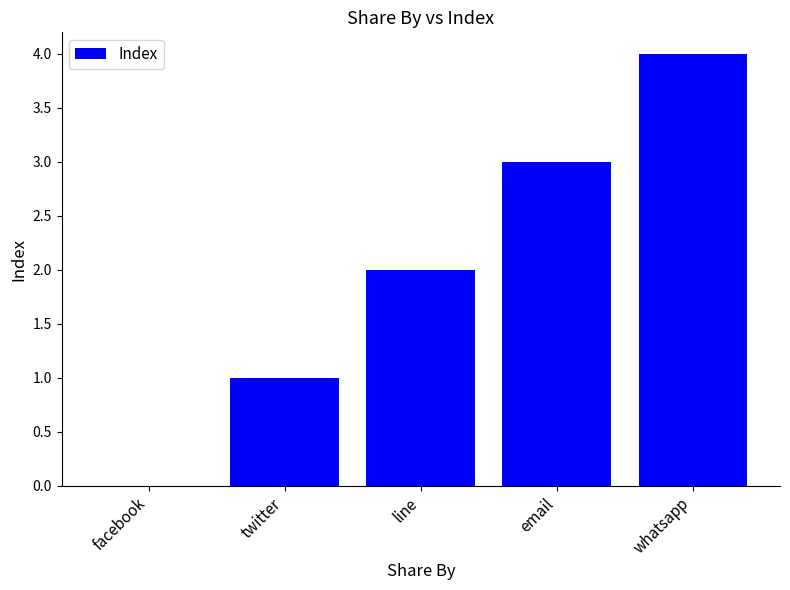

The value at whatsapp is 4. True or false?

True